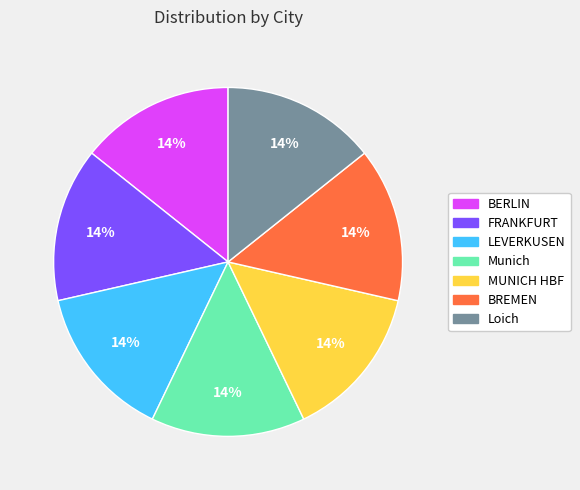

Is MUNICH HBF the majority of the pie?

No